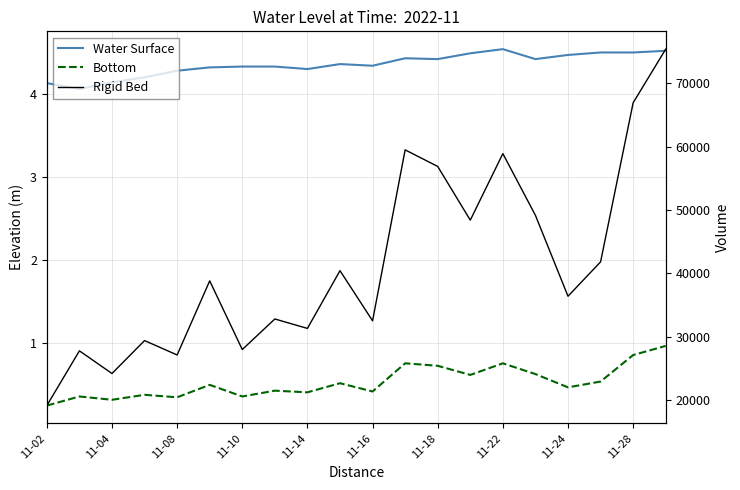

Between 11-02 and 13, which is larger?

13